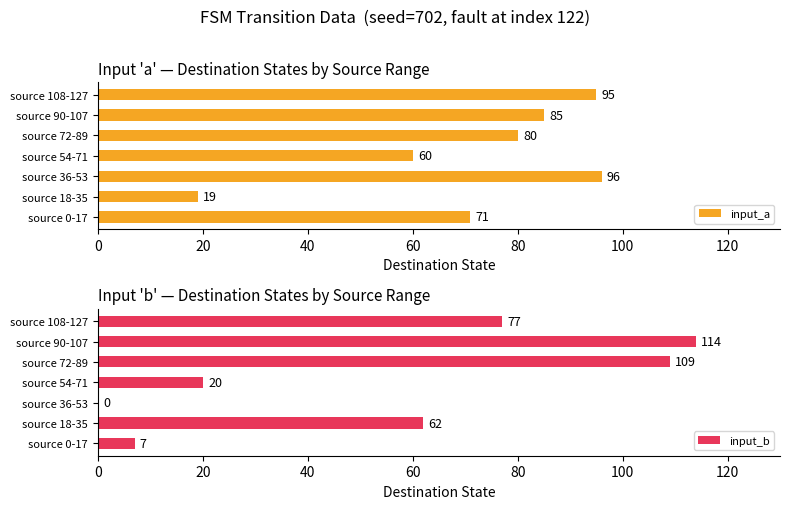

Is it true that input_a equals 71 at 0?

True